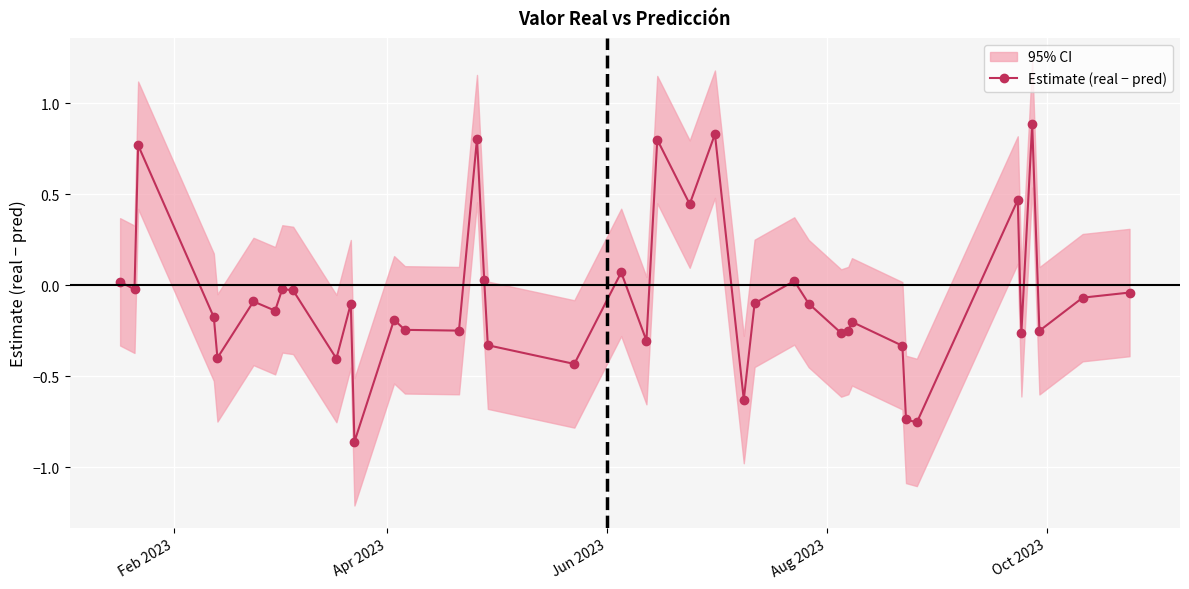

True or false: the data has more than 2 interior local peaks.

True